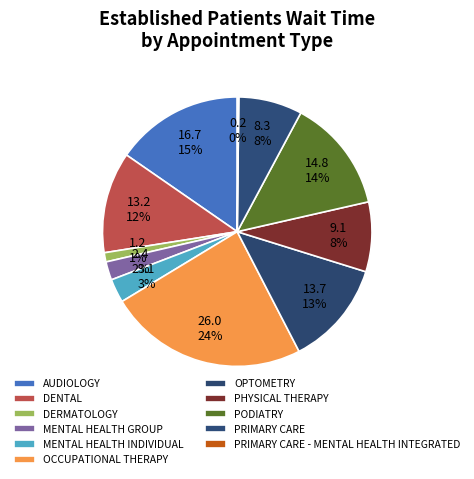

The AUDIOLOGY slice represents 15% of the pie. True or false?

True